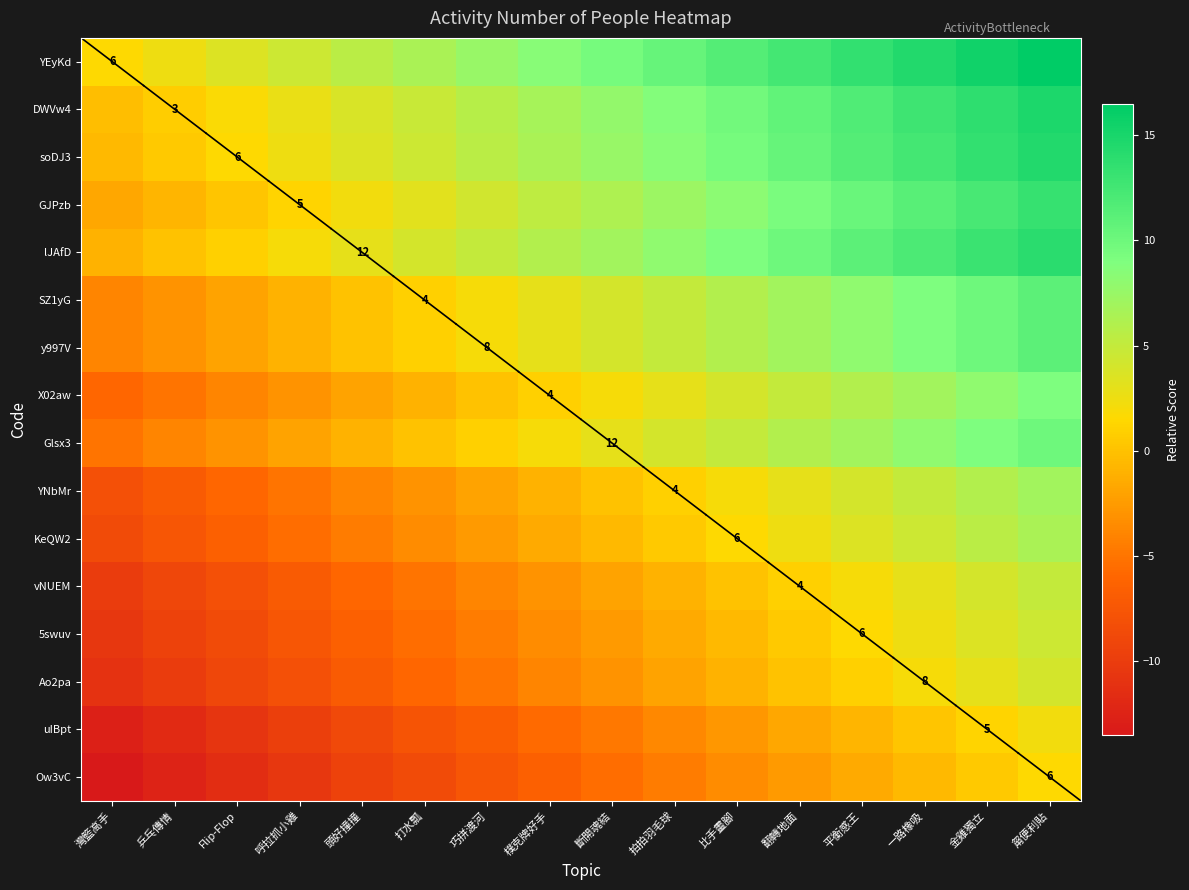

What is the difference between the 5swuv values at Flip-Flop and 斷開魂結?

6.0